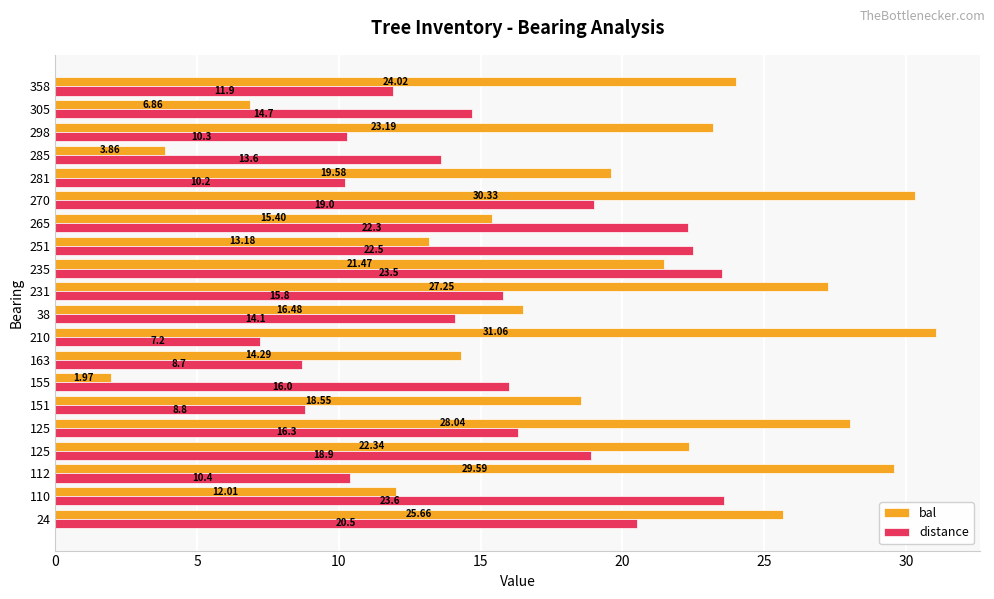

Count the number of data series in this chart.

2